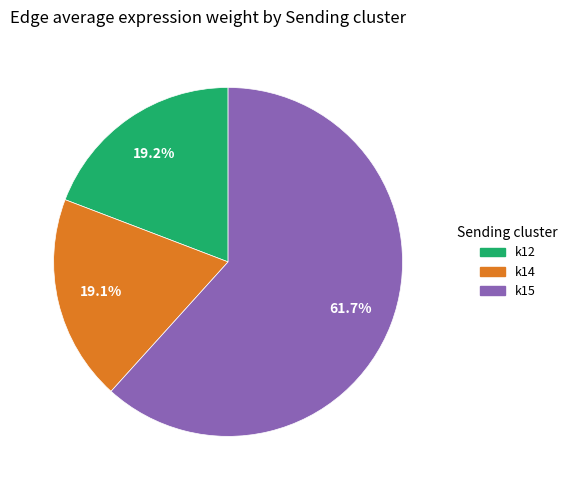

Is there any slice that represents more than half of the pie?

Yes